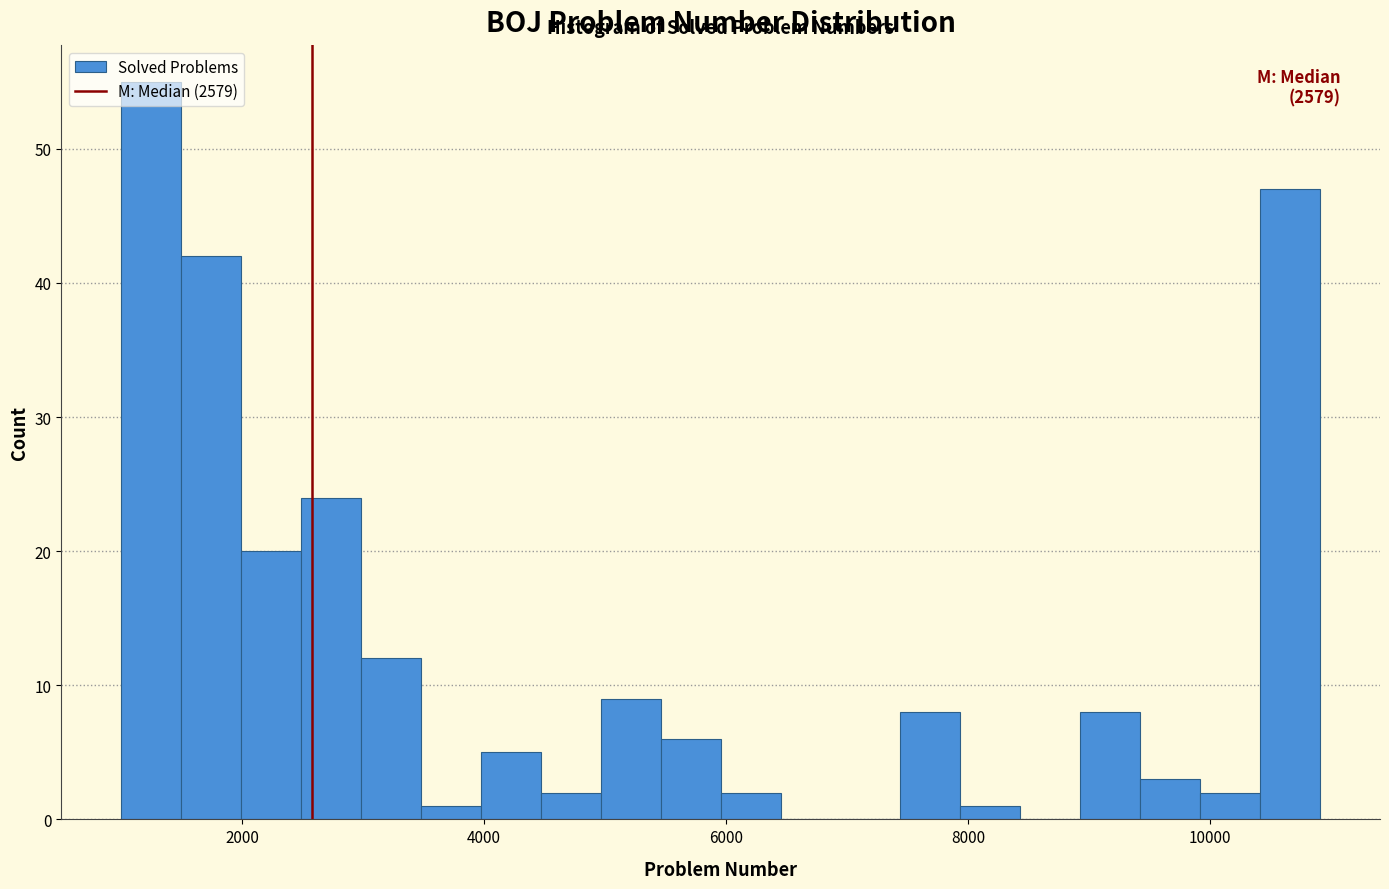

Around what value on the x-axis is the tallest bar? Give the approximate position of its centre, as read against the axis.

1200